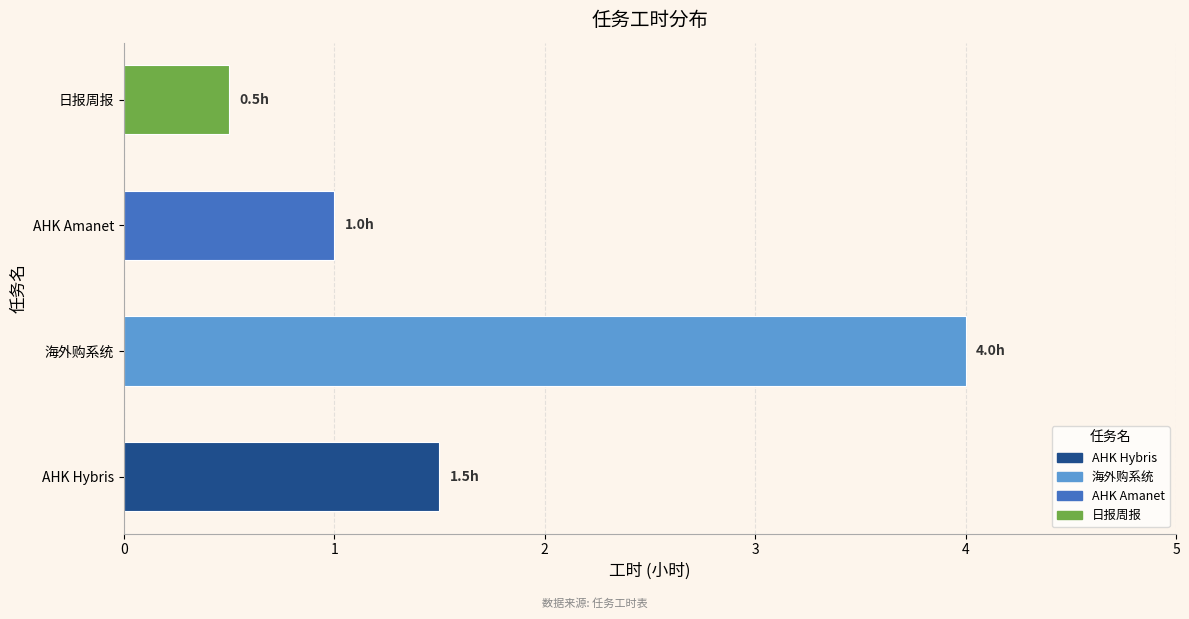

True or false: the data shows 1.0 at AHK Amanet.

True